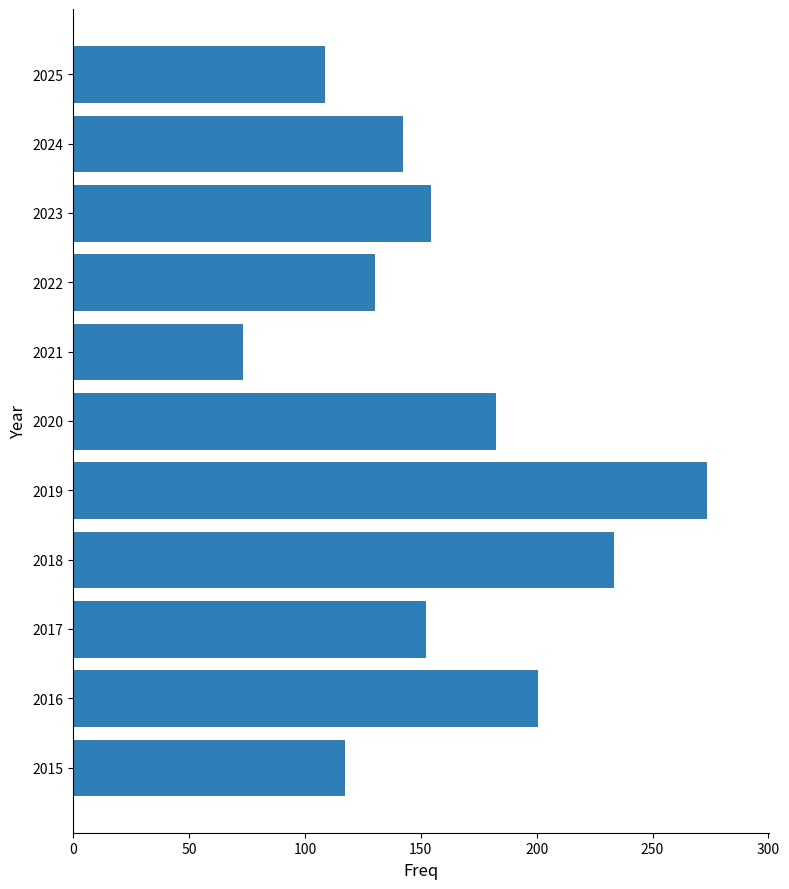

Which category has the highest value across all series?

2019